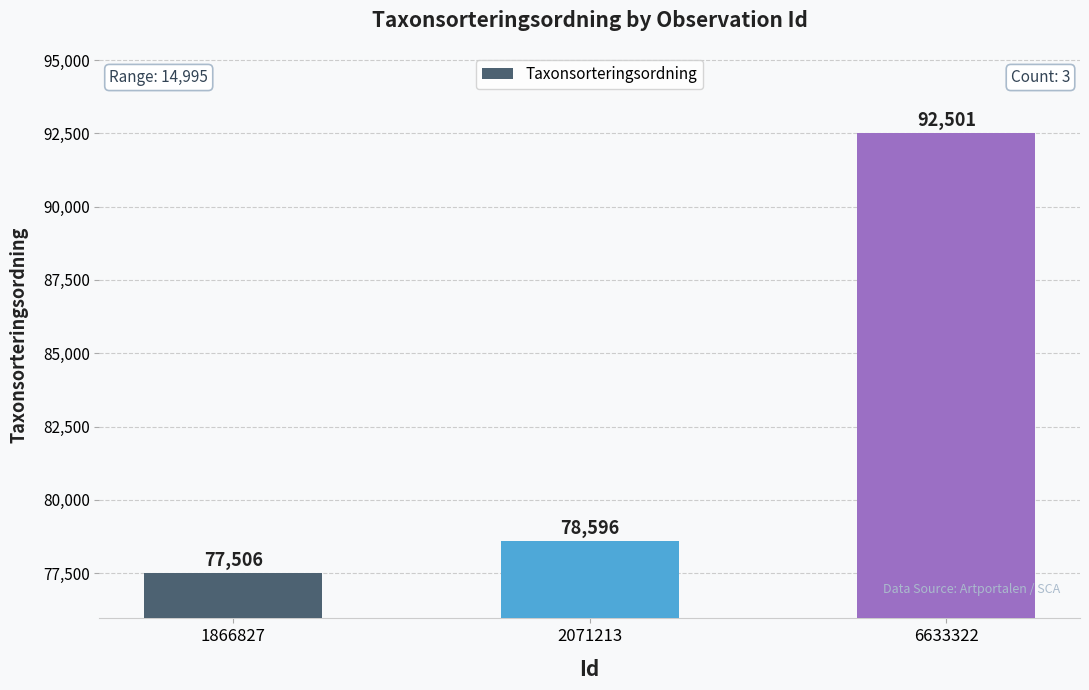

Rank the categories by value from highest to lowest.

6633322, 2071213, 1866827